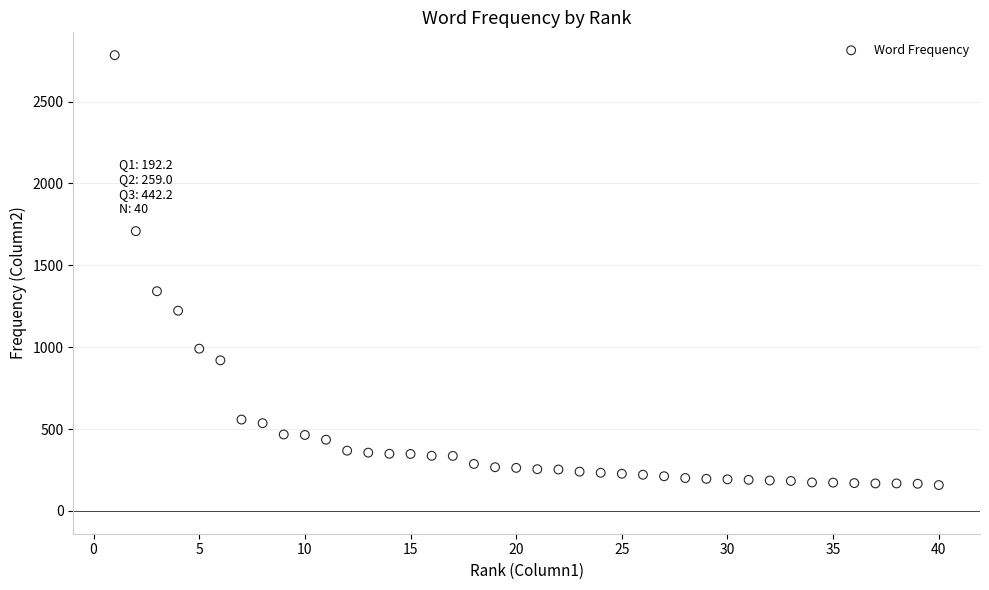

What is the range of Y values (max minus min)?

2626